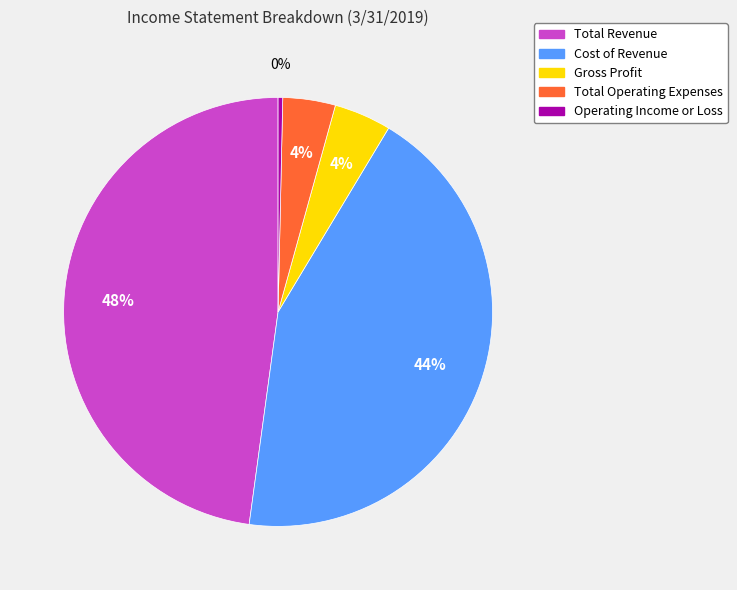

What is the ratio of the value at Cost of Revenue to the value at Total Operating Expenses?

11.0